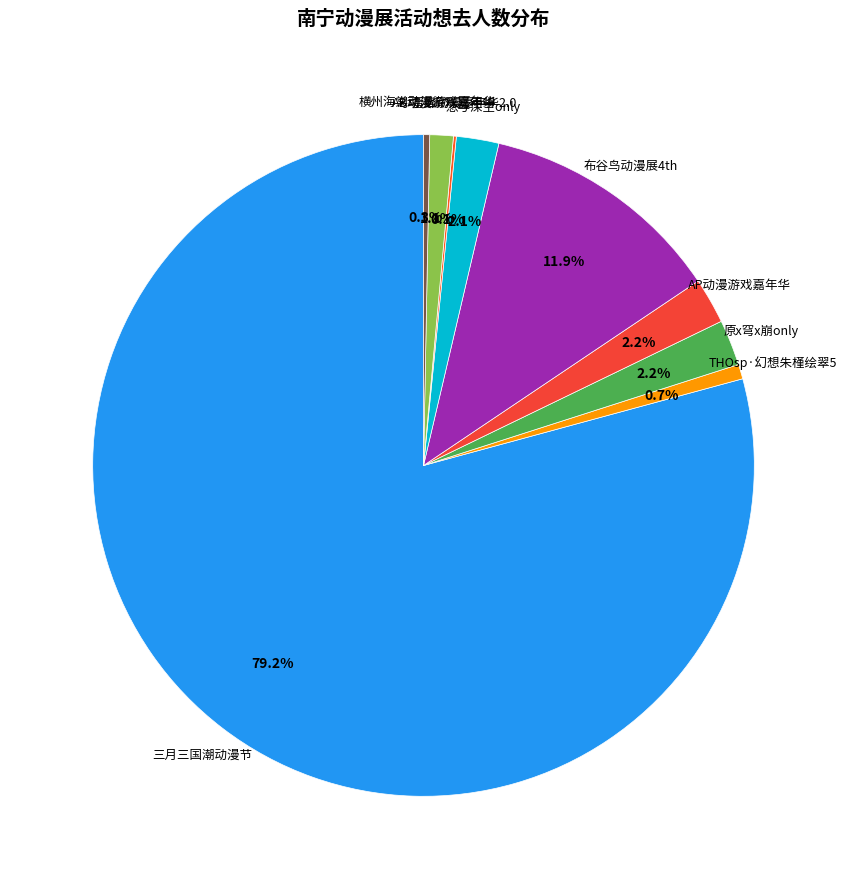

What is the largest slice in the pie chart?

三月三国潮动漫节